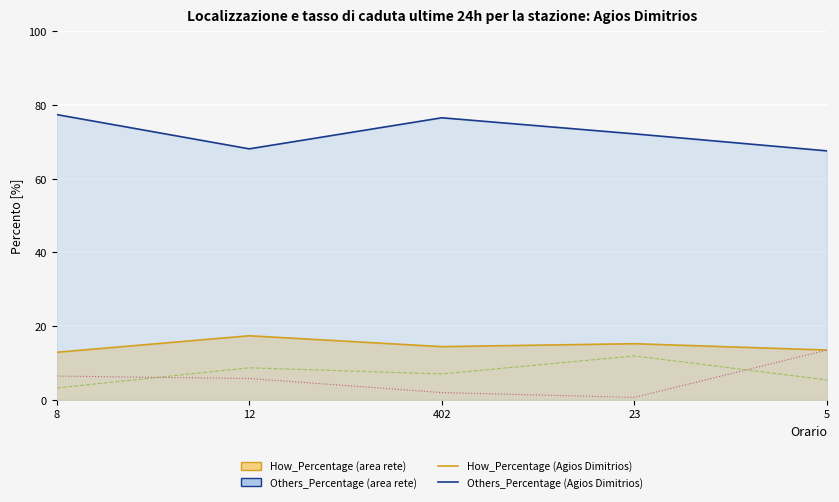

Rank the series by their maximum value, from lowest to highest.

What_Percentage, Why_Percentage, How_Percentage, Others_Percentage